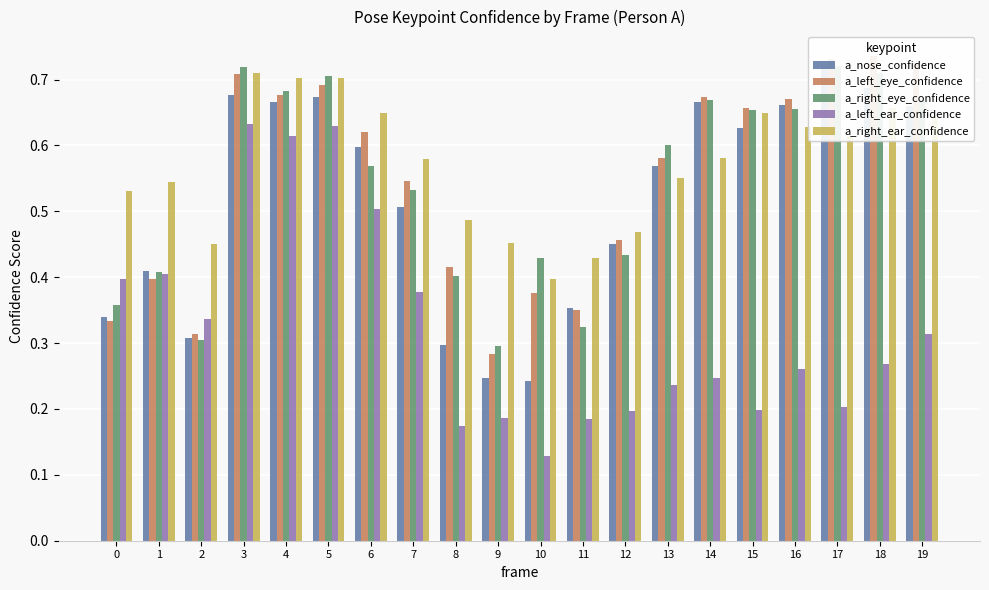

List the series in order of their peak value, highest first.

a_left_eye_confidence, a_nose_confidence, a_right_eye_confidence, a_right_ear_confidence, a_left_ear_confidence